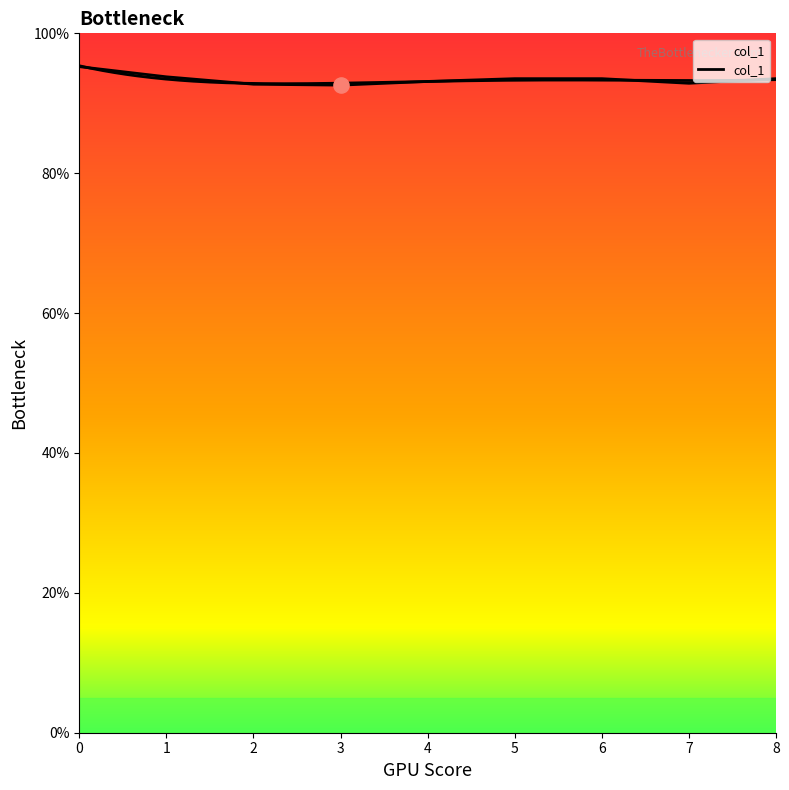

Which has a higher value, 7 or 2?

7